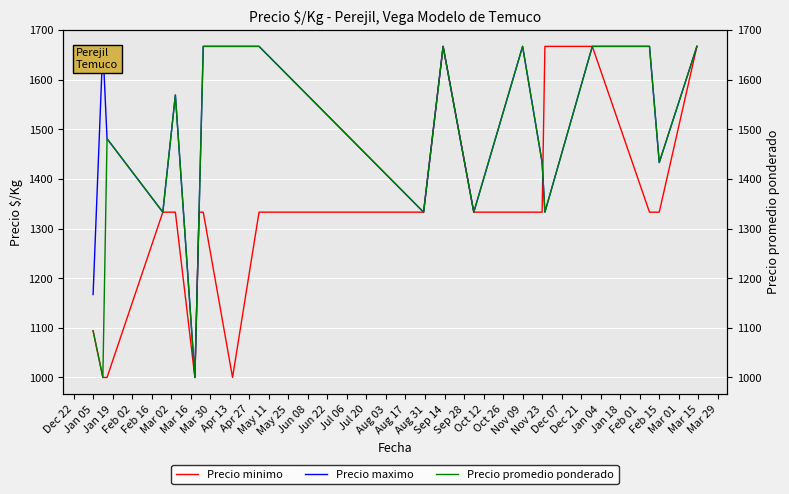

After their last crossing, which series has the higher values: Precio maximo or Precio minimo?

Precio minimo